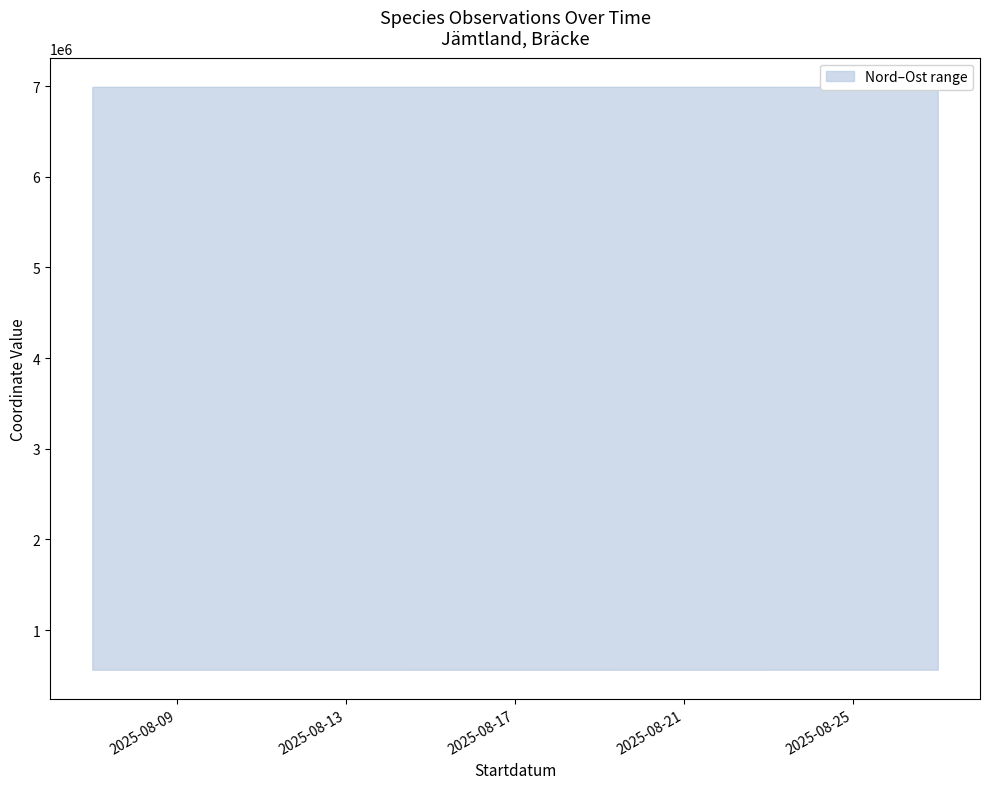

Reading right to left, what are all the values shown in this chart?

Nord: 2025-08-27=6990639	2025-08-27=6990588	2025-08-18=6990657	2025-08-18=6991285	2025-08-18=6990652	2025-08-18=6990940	2025-08-18=6990756	2025-08-18=6990892	2025-08-18=6991277	2025-08-18=6990652	2025-08-18=6991277	2025-08-18=6990705	2025-08-07=6990764	2025-08-07=6990705	2025-08-07=6990795	2025-08-07=6990776	2025-08-07=6990780
Ost: 2025-08-27=564176	2025-08-27=564210	2025-08-18=564096	2025-08-18=563691	2025-08-18=564115	2025-08-18=563919	2025-08-18=564018	2025-08-18=563933	2025-08-18=563683	2025-08-18=564115	2025-08-18=563683	2025-08-18=564066	2025-08-07=564054	2025-08-07=564066	2025-08-07=564054	2025-08-07=564060	2025-08-07=564051